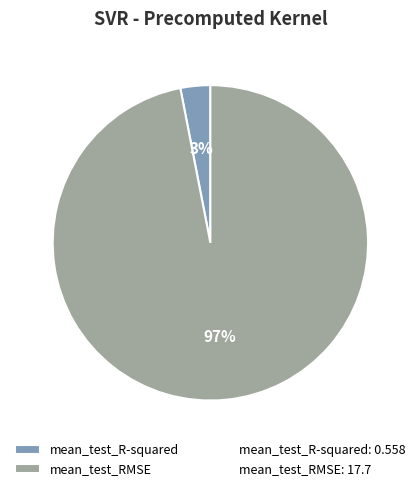

Which category has the smallest portion of the pie?

mean_test_R-squared